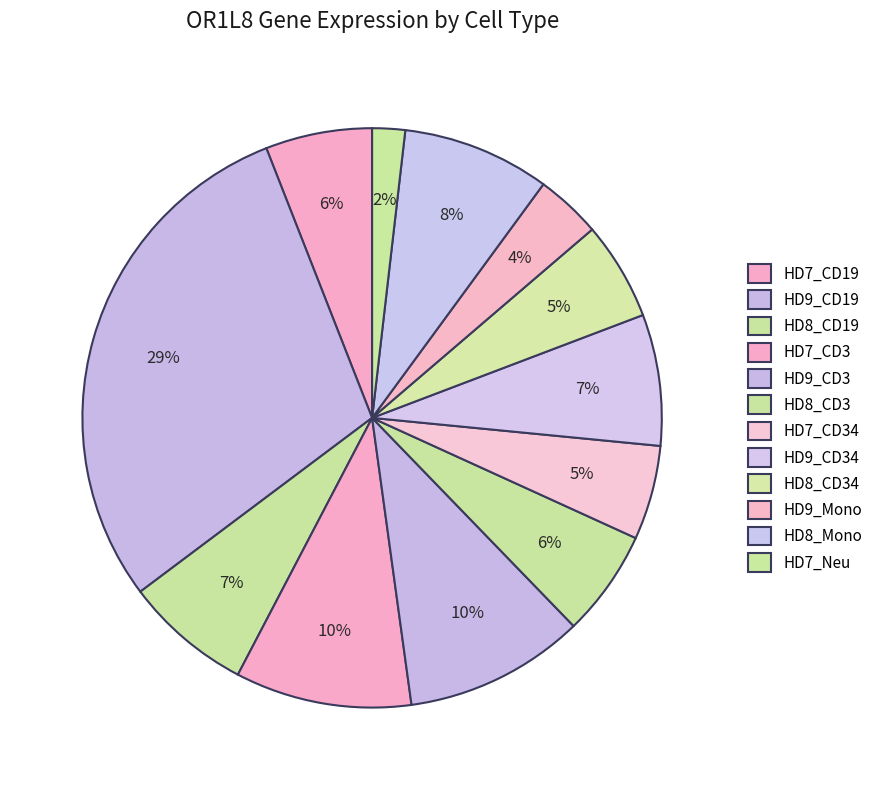

How many segments does this pie chart have?

12